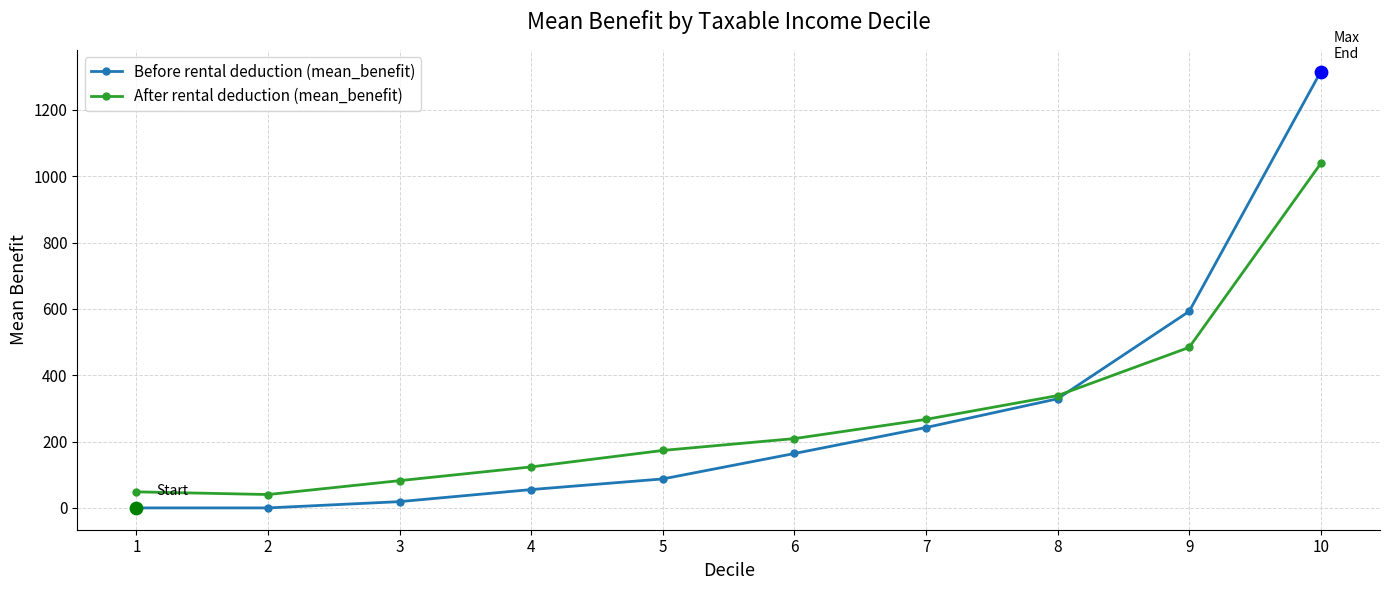

What are all the series names shown in the legend?

Before rental deduction (mean_benefit), After rental deduction (mean_benefit)